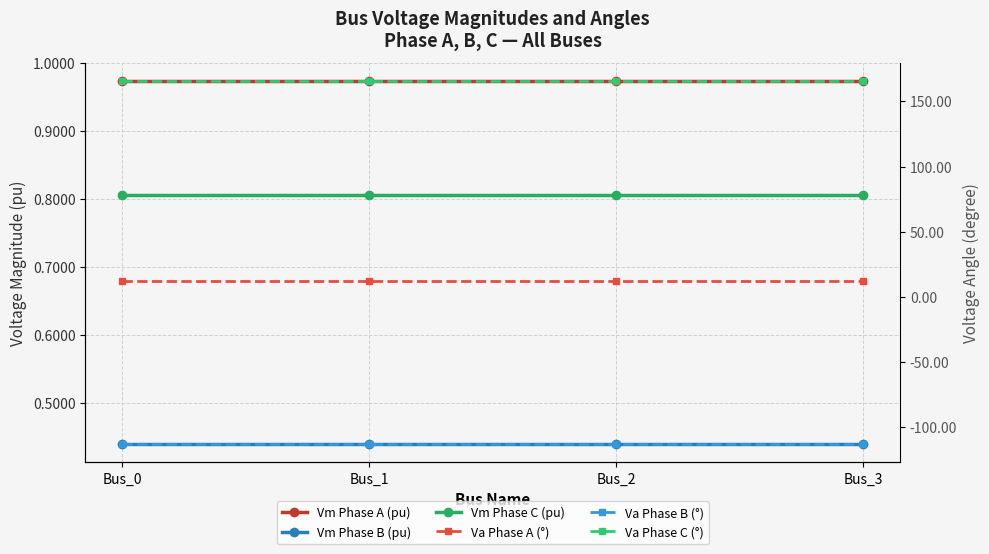

The Va Phase B (°) series shows -113.1 at Bus_1. True or false?

True